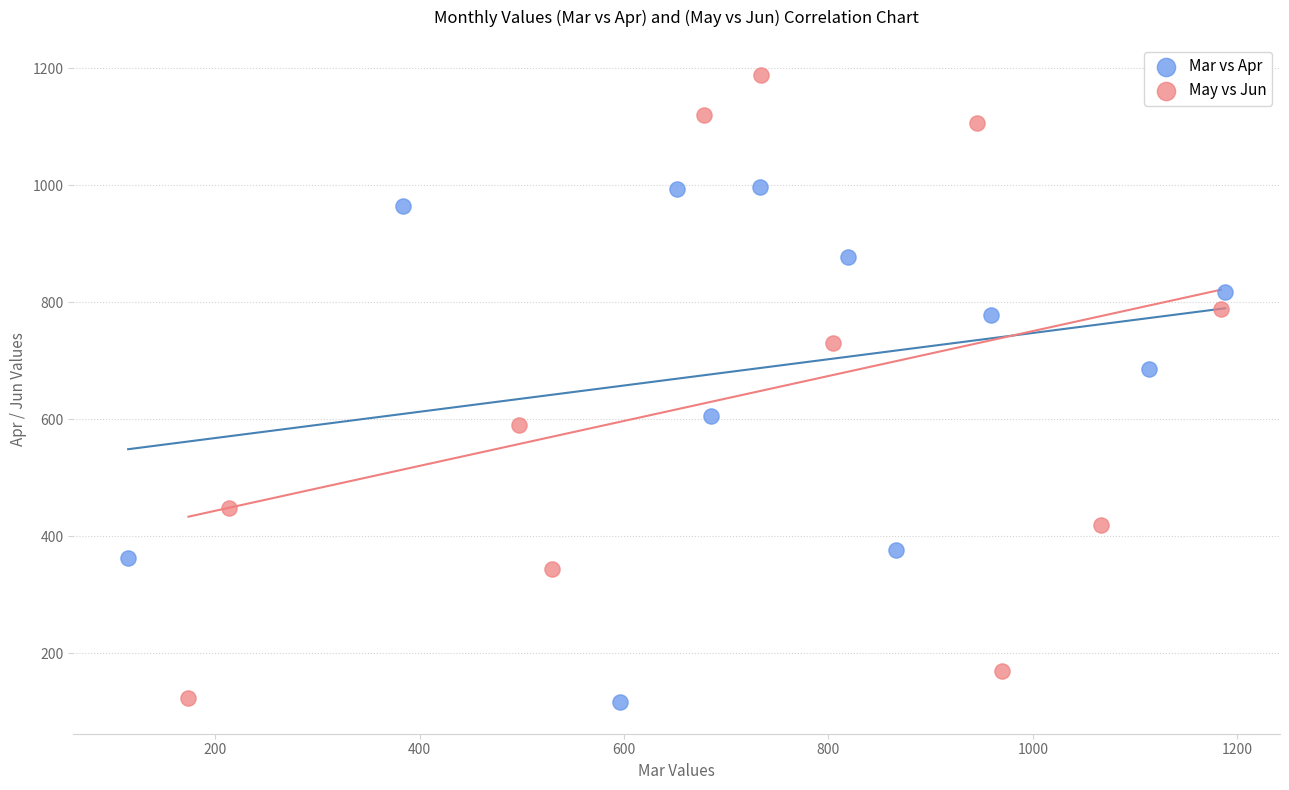

Which series reaches the maximum Y coordinate?

May vs Jun